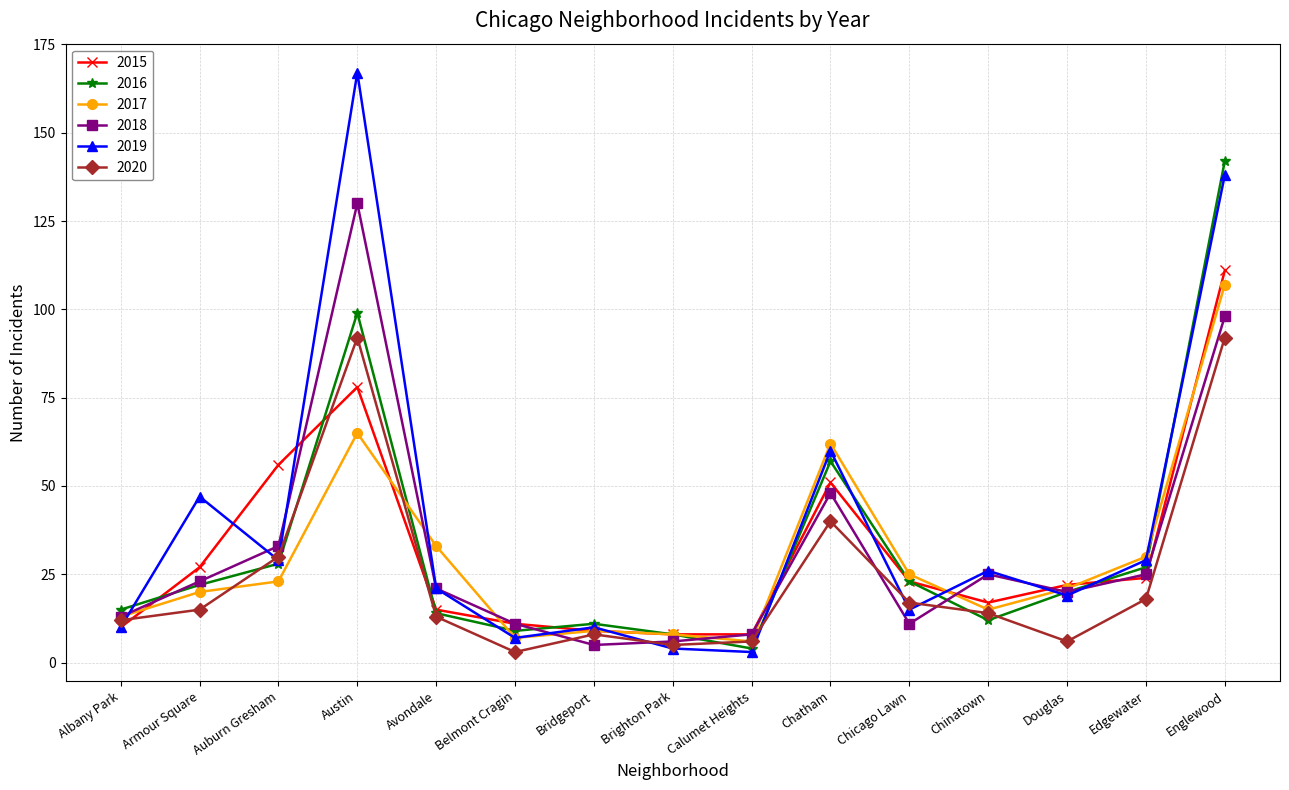

What is the difference between the 2017 values at Chinatown and Englewood?

92